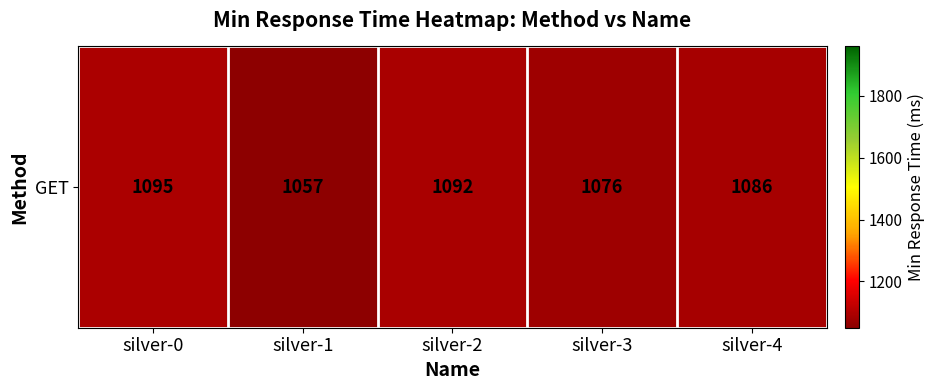

Approximately how many times larger is the value at silver-2 compared to silver-3?

1.0